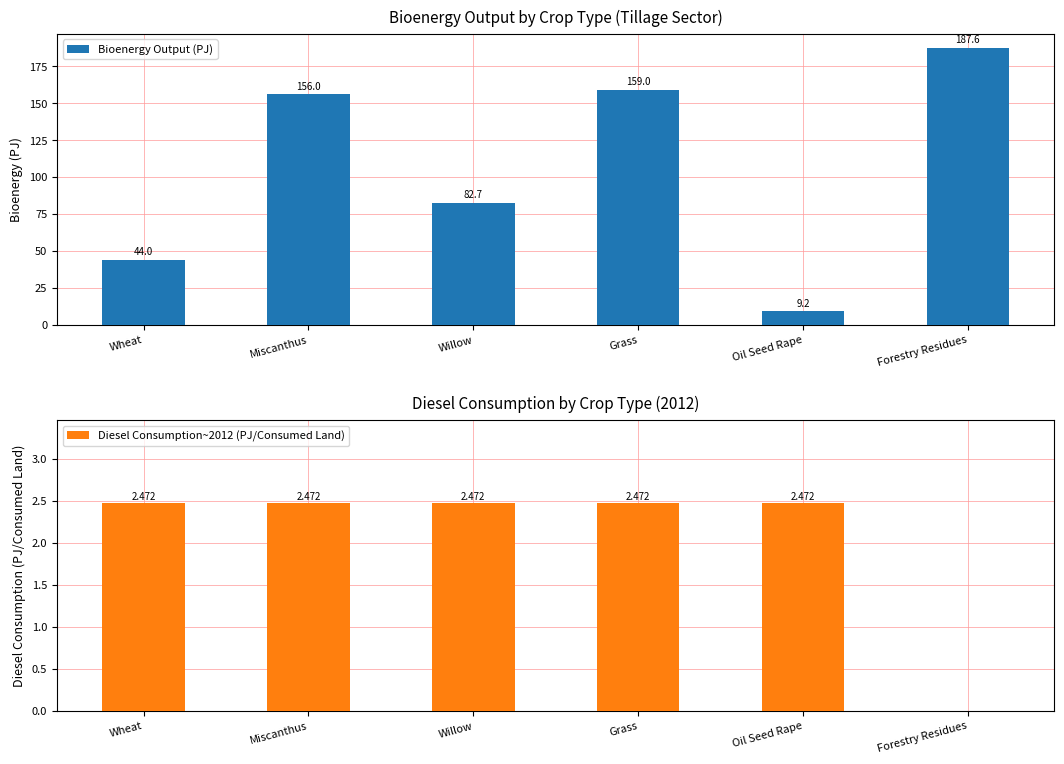

At which label does Bioenergy Output (PJ) reach its peak?

Forestry Residues